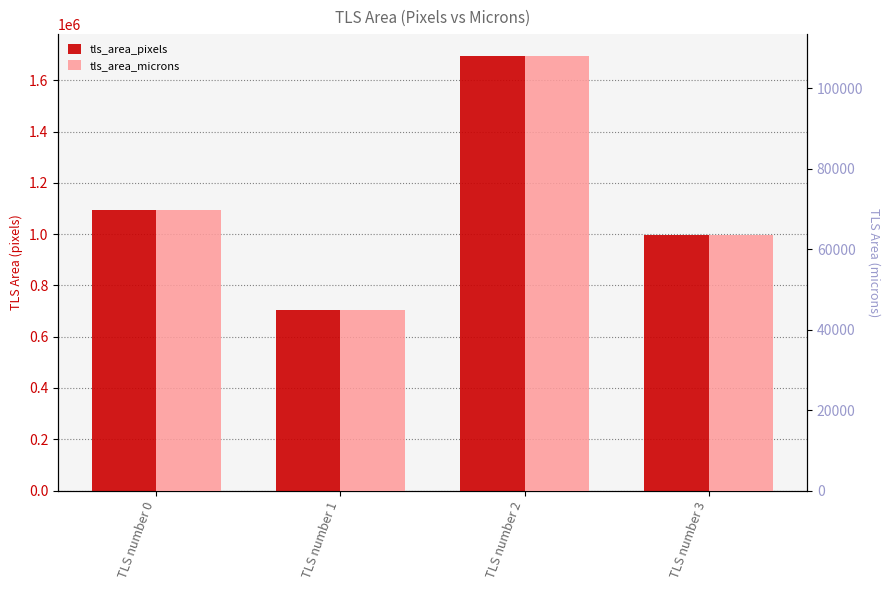

What is the value of the tls_area_microns bar at the 1st from the left?

69744.0